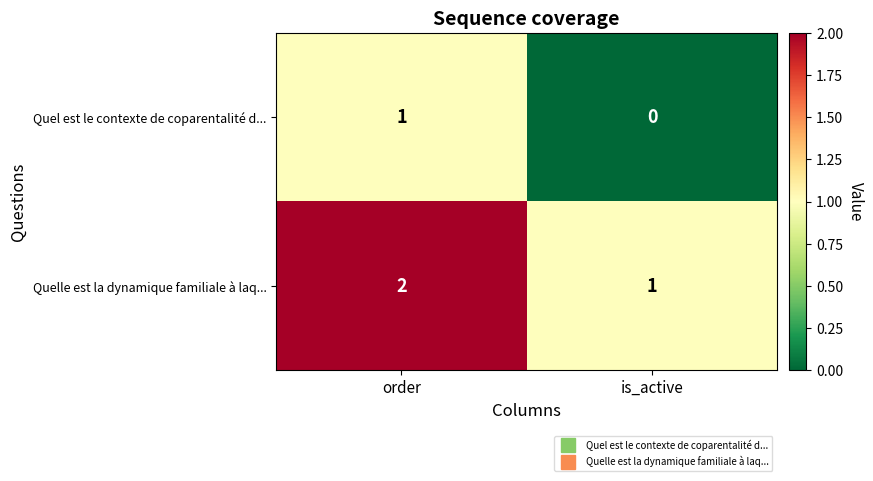

The Quel est le contexte de coparentalité d... series shows 0 at is_active. True or false?

True